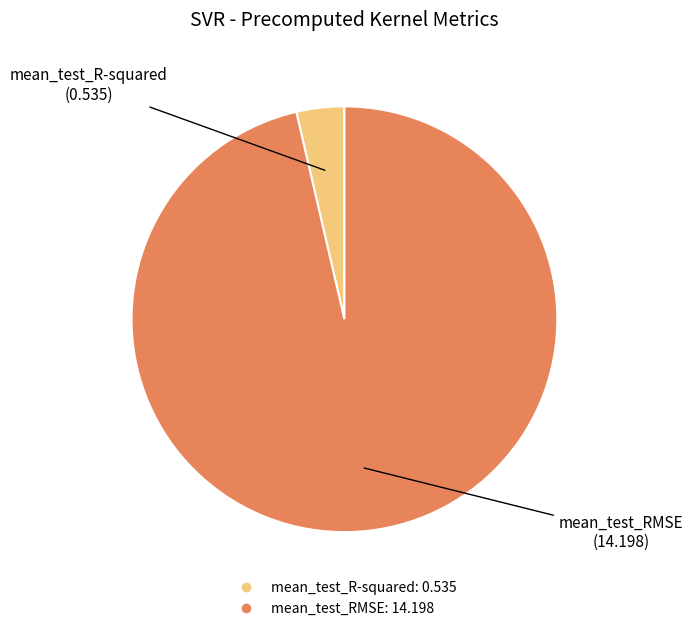

Which slice is the smallest?

mean_test_R-squared